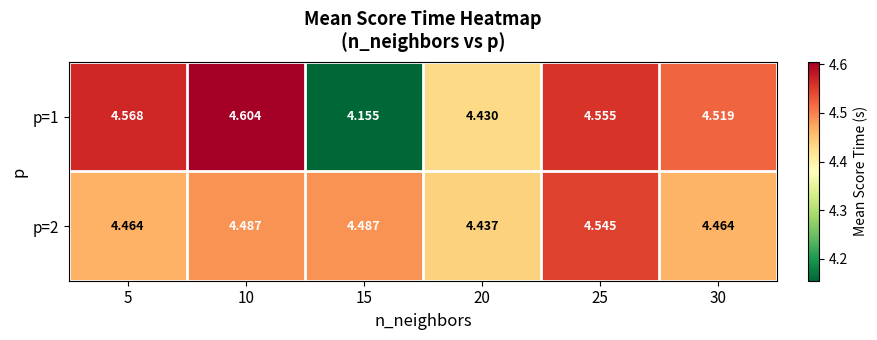

Is the value of p=2 at 15 greater than the value of p=1 at 15?

Yes